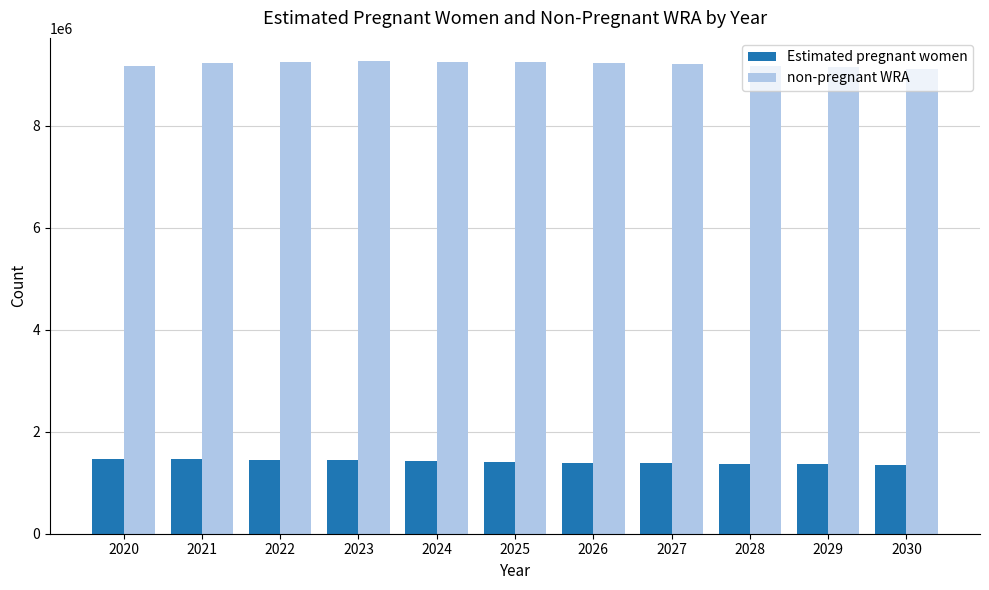

What is the maximum value shown in the chart?

9254817.7